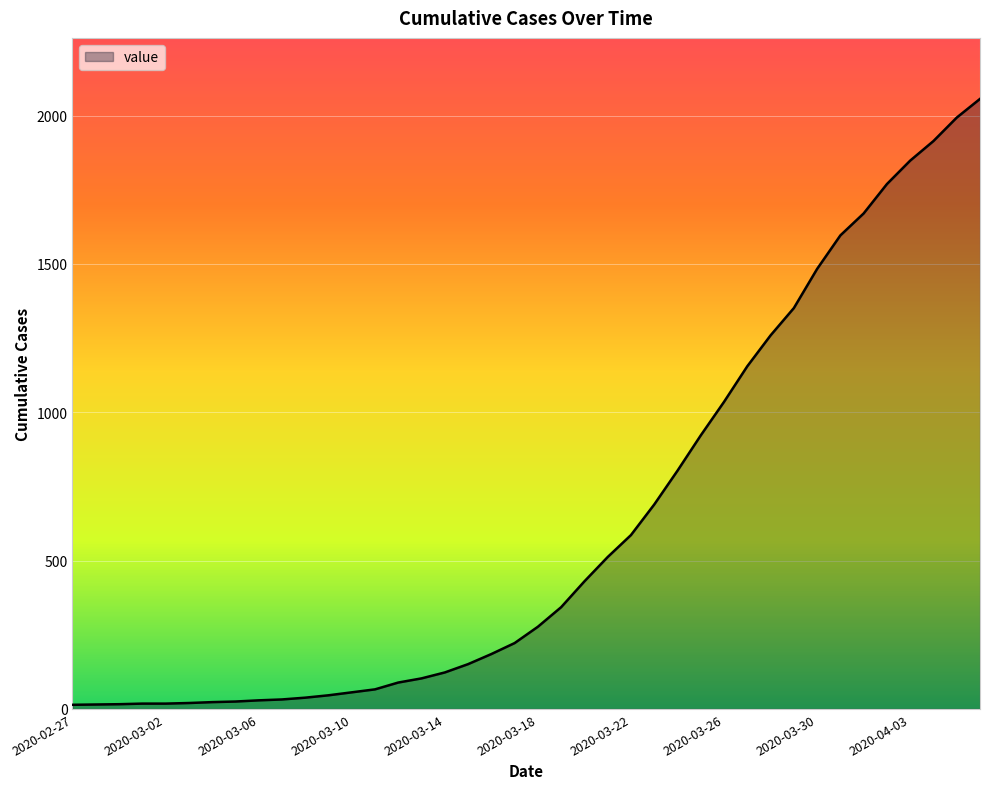

What is the sum of the values at 2020-03-02 and 2020-03-07?

50